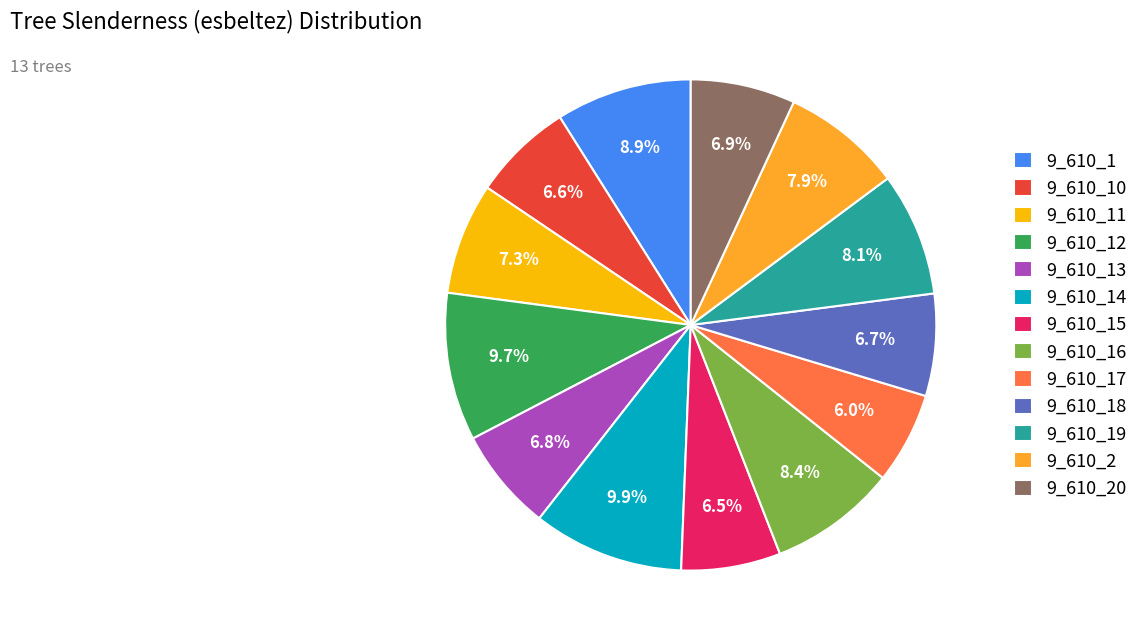

What percentage is the 9_610_14 slice, to the nearest percent?

10%